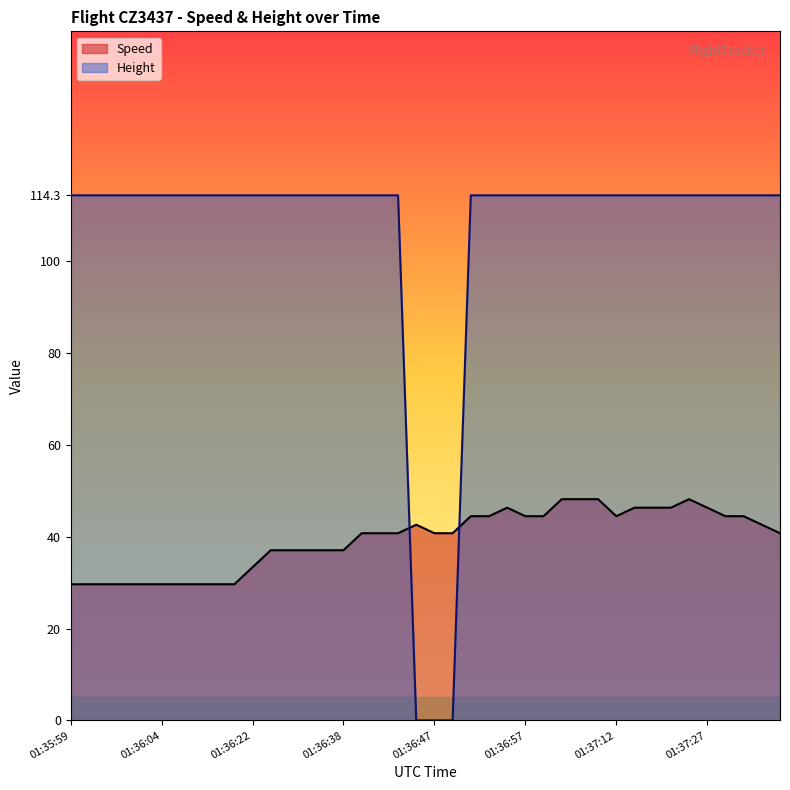

What is the label of the 12th point from the left?

01:36:32